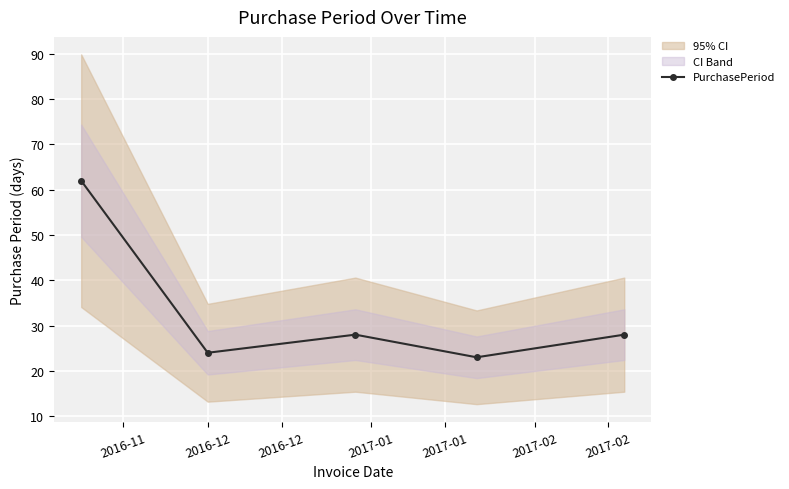

How many interior local valleys does the PurchasePeriod series have?

2